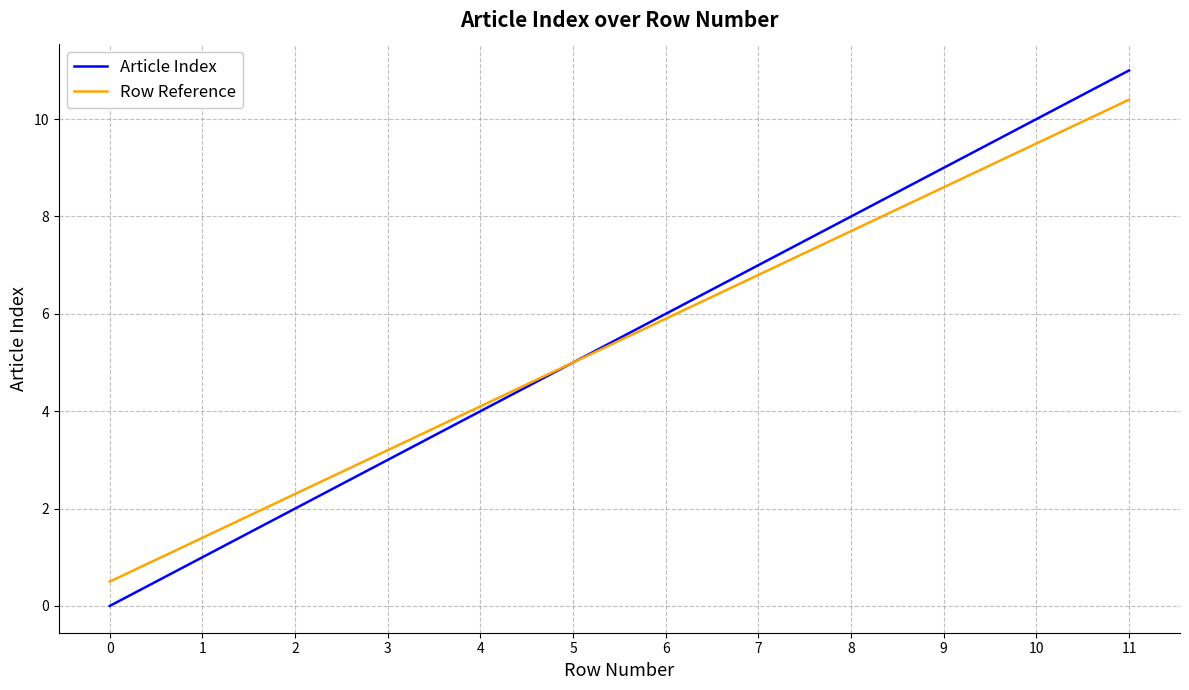

Is it true that Article Index equals 6.0 at 6?

True